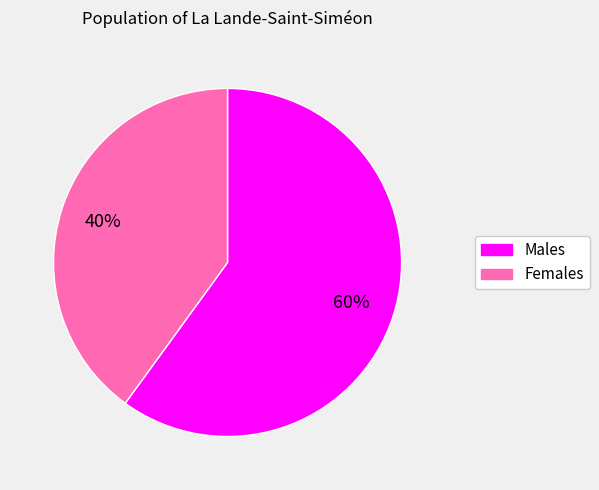

To the nearest percent, what is the average slice percentage?

50%